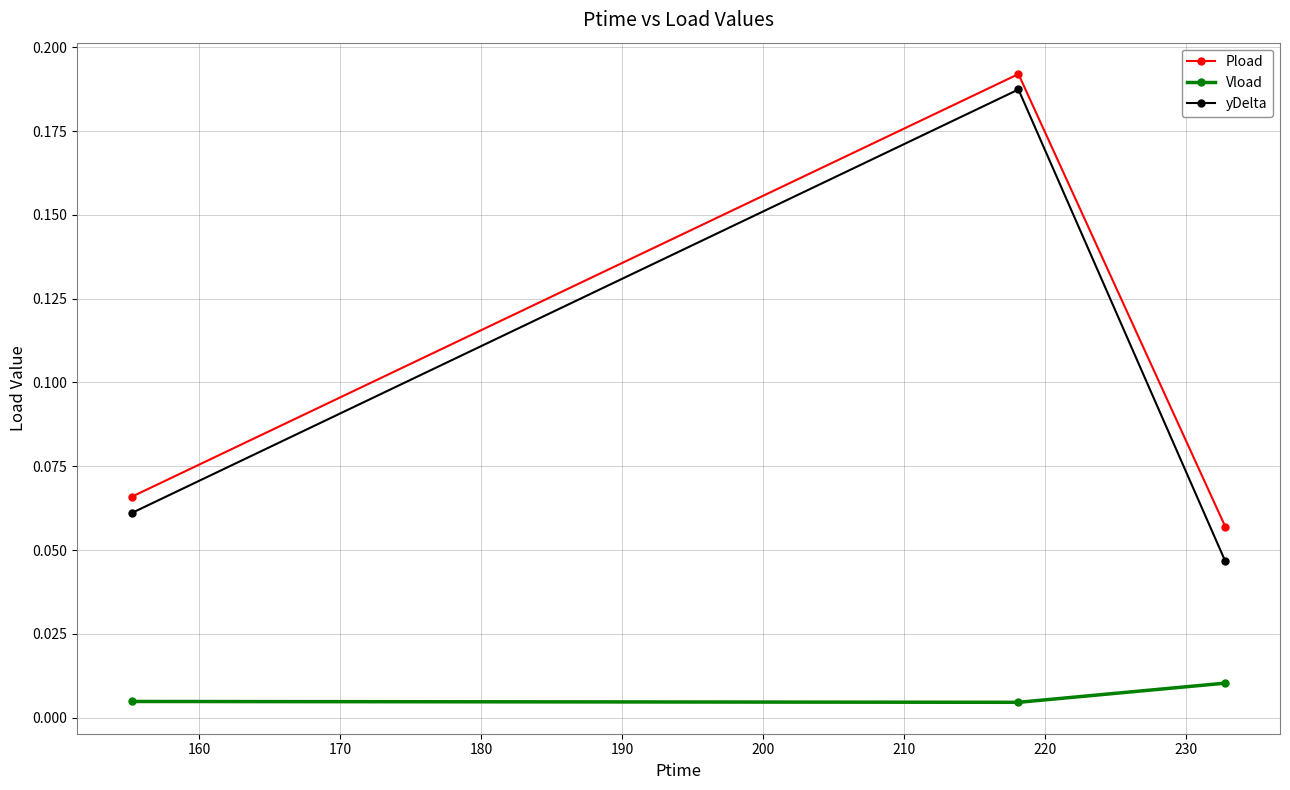

At how many categories does at least one series exceed 0?

3